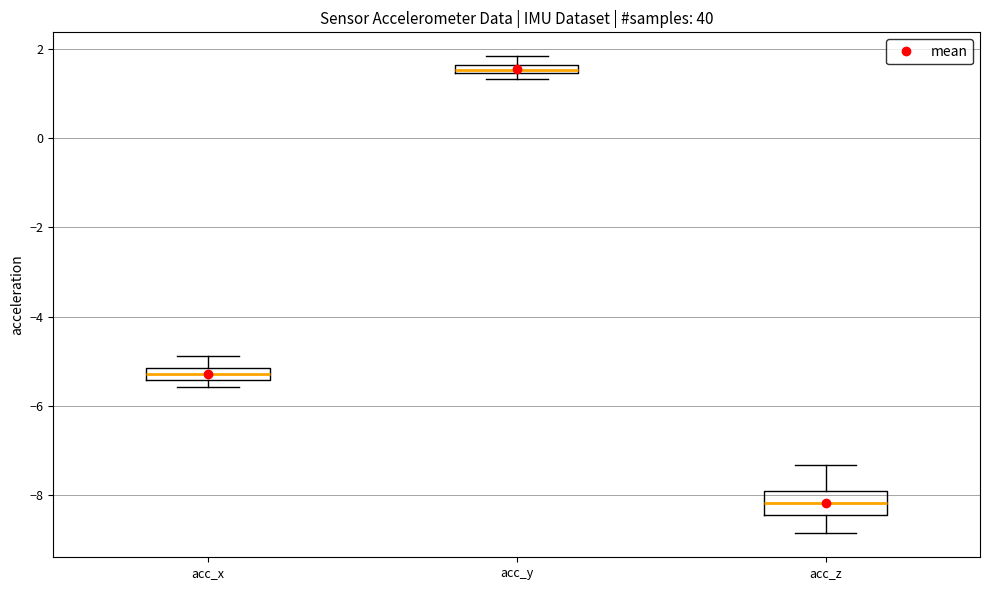

Comparing the boxes themselves (not the whiskers), which one is the tallest?

acc_z